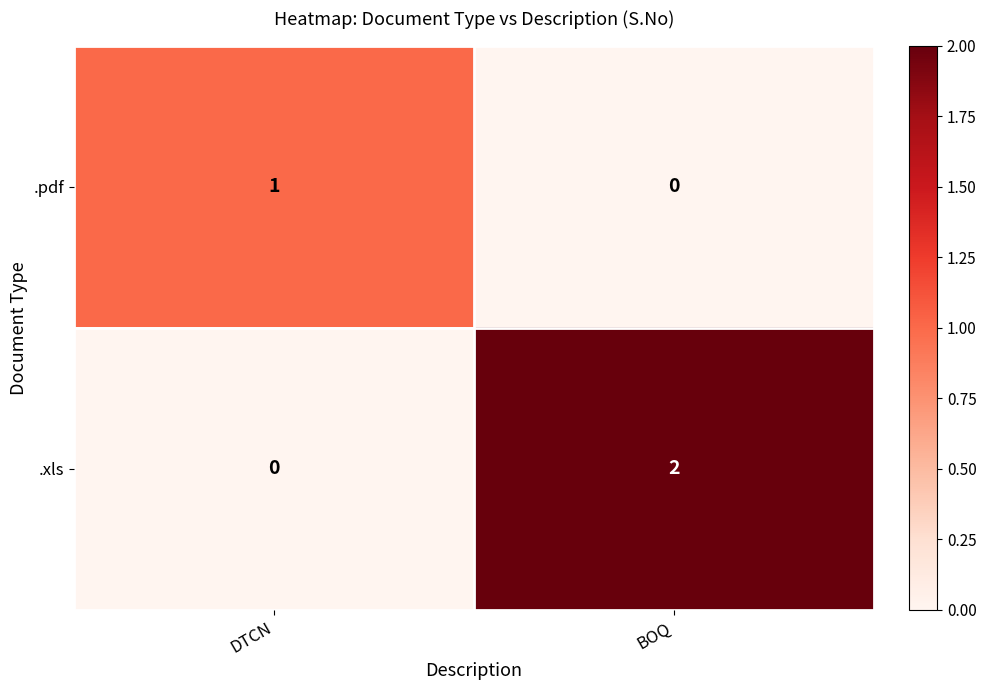

How many series are shown in this chart?

2